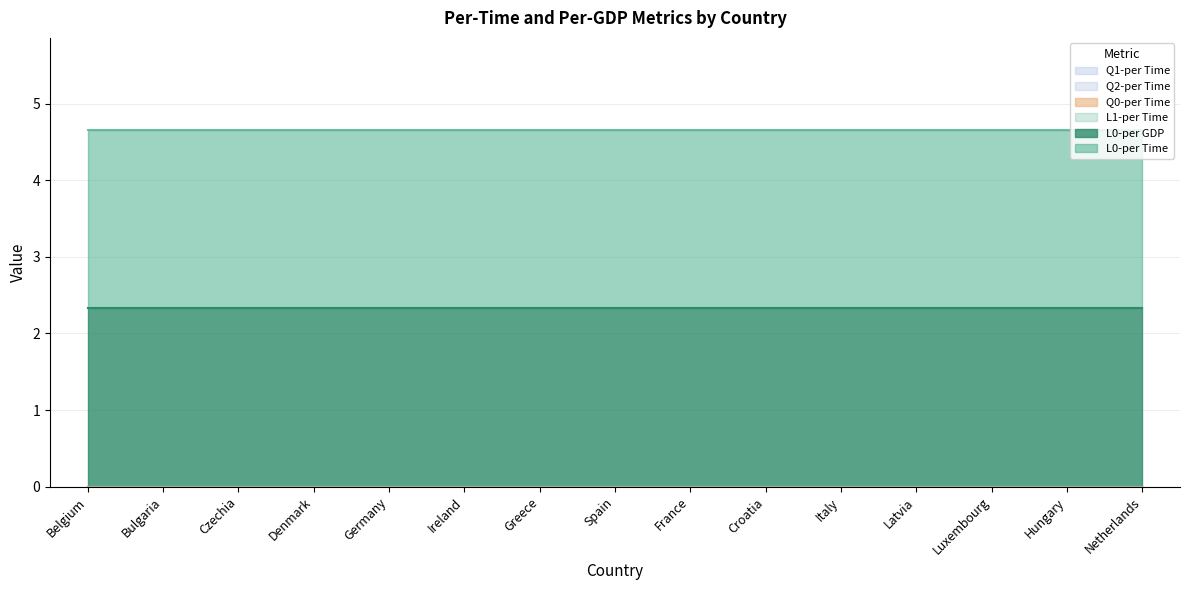

Which series has the largest total across all categories?

L0-per Time